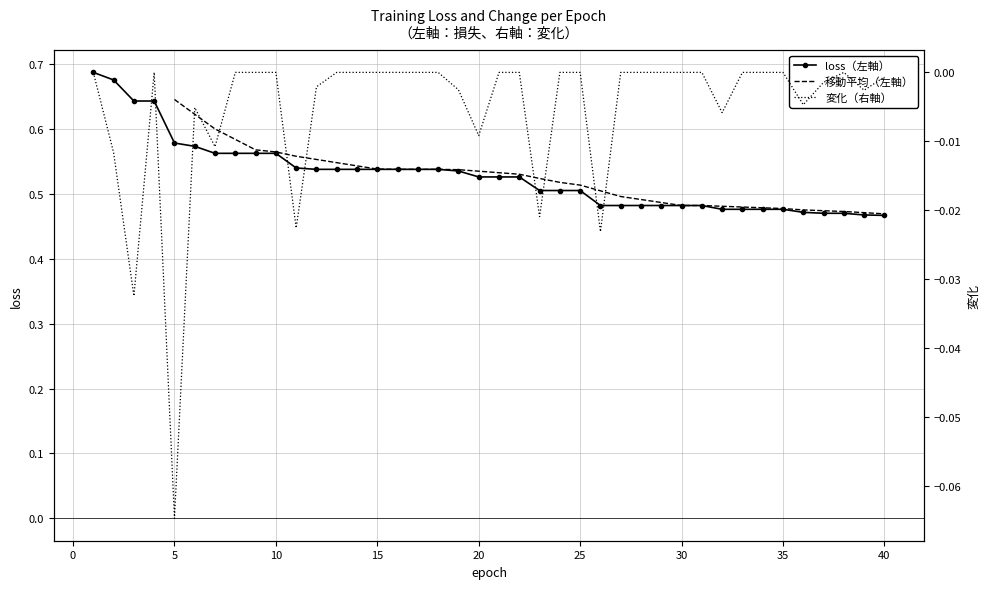

Where is the data nearest to the value 0?

40